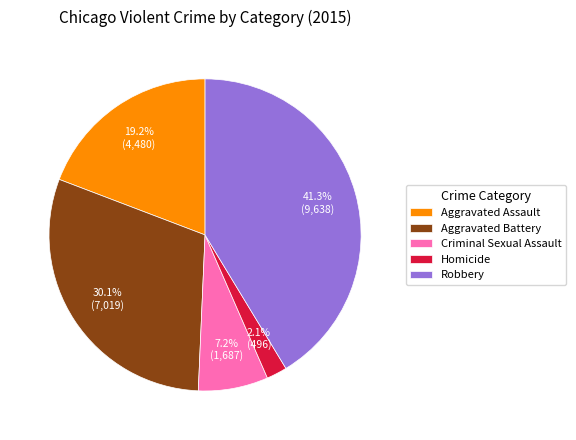

How many segments does this pie chart have?

5